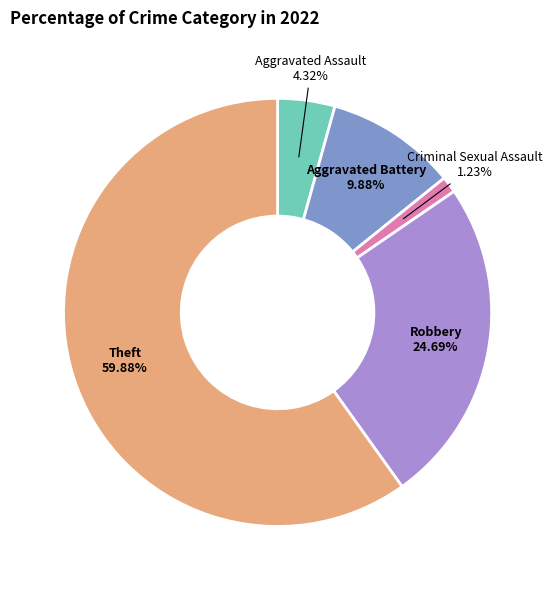

Rank the categories by value from highest to lowest.

Theft, Robbery, Aggravated Battery, Aggravated Assault, Criminal Sexual Assault